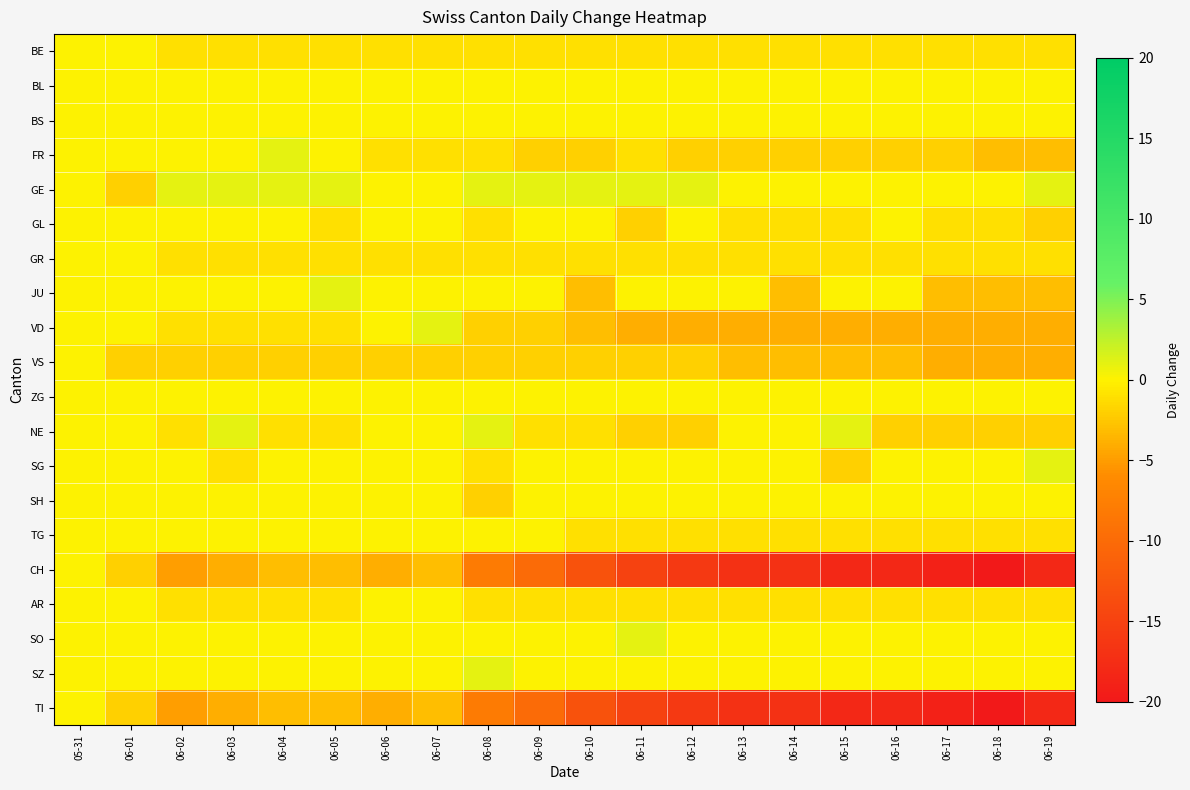

Between 06-07 and 06-18, which series saw the biggest shift?

CH